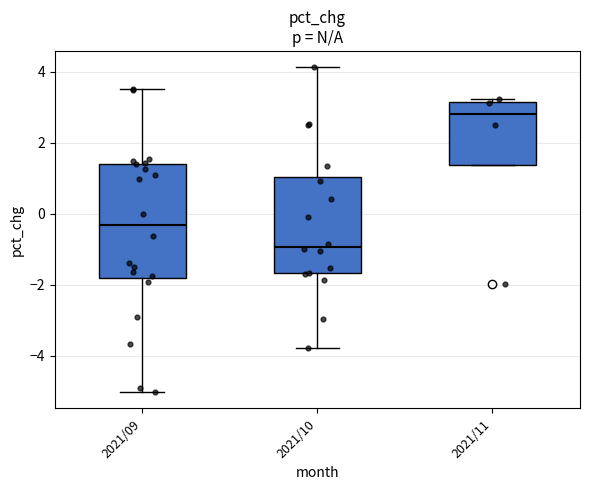

Where is the lower edge of the box for 2021/11 on the y-axis? The values are not printed on the chart, so give them approximately, as read against the axis.

1.4